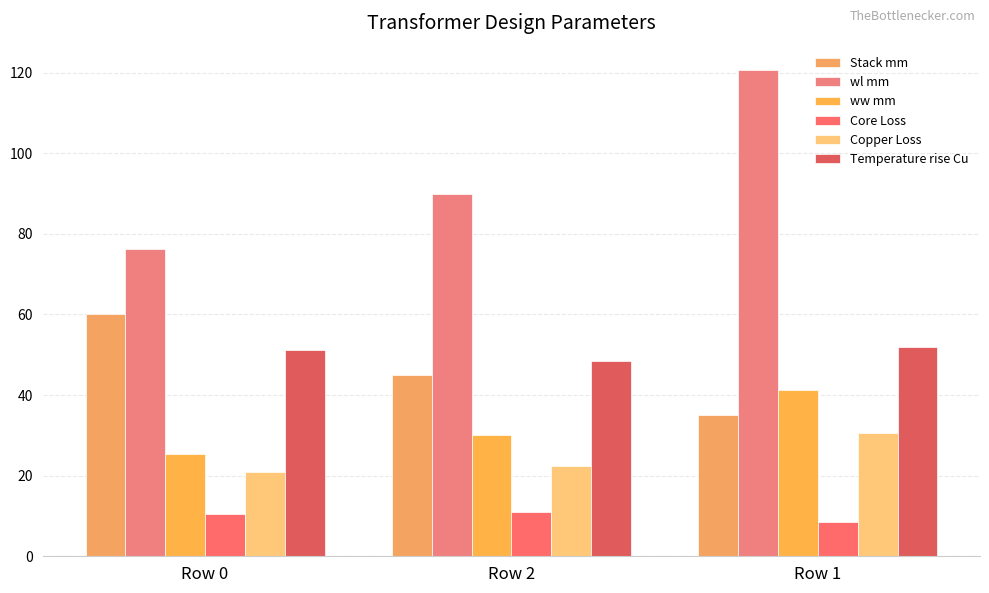

At how many categories does at least one series exceed 105?

1